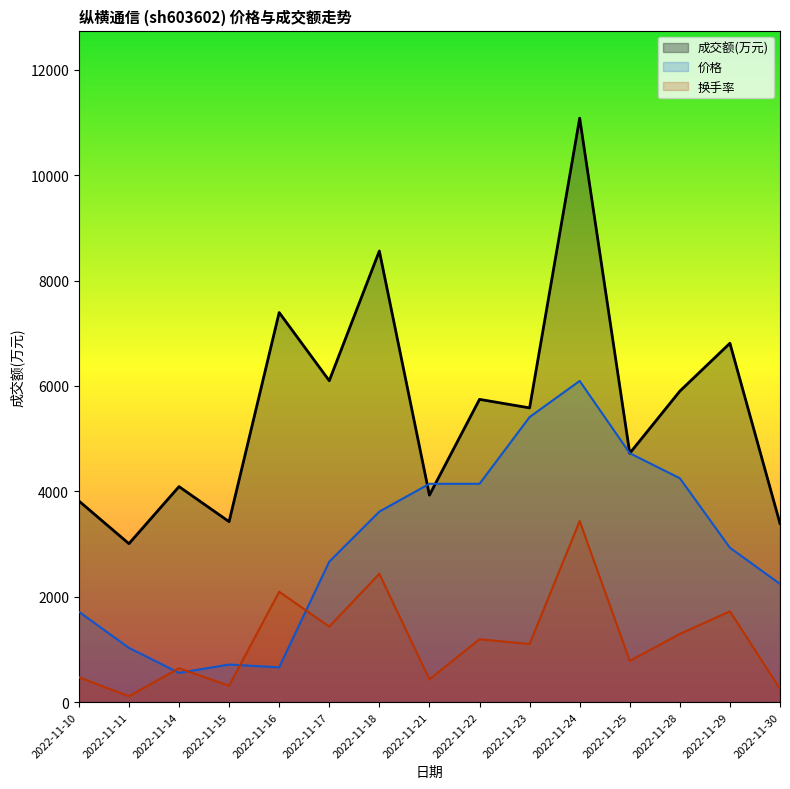

The value of 成交额(万元) at 2022-11-18 is 8562.0. True or false?

True